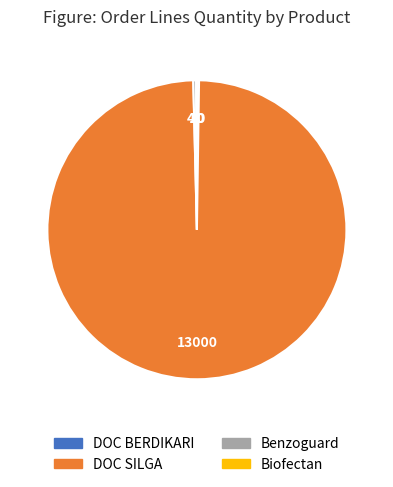

Which category has the biggest portion of the pie?

DOC SILGA